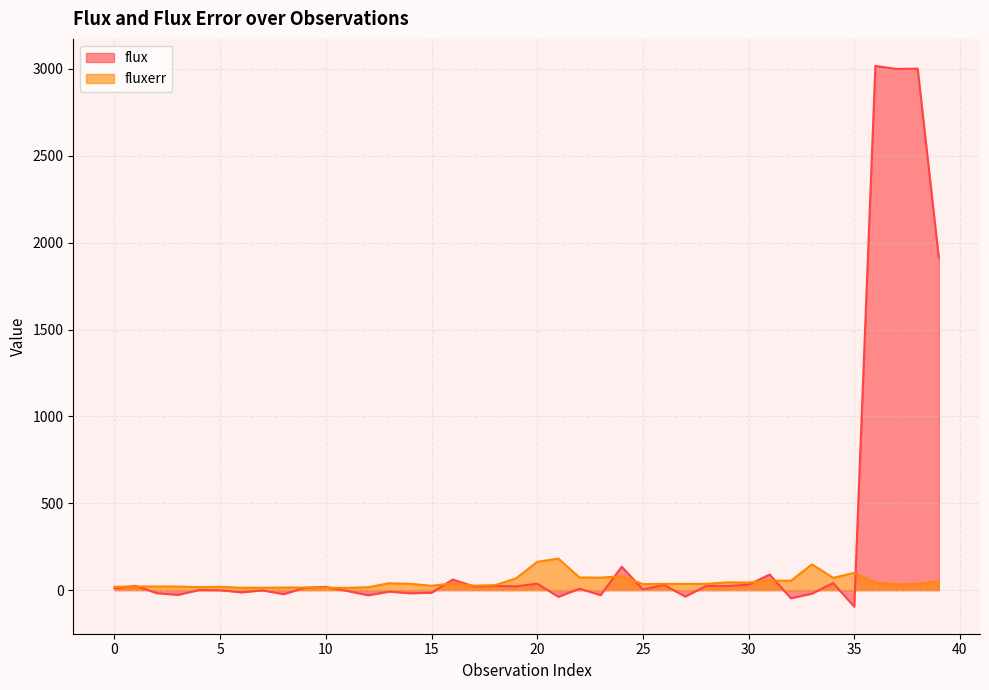

Which series has the widest spread of values?

flux